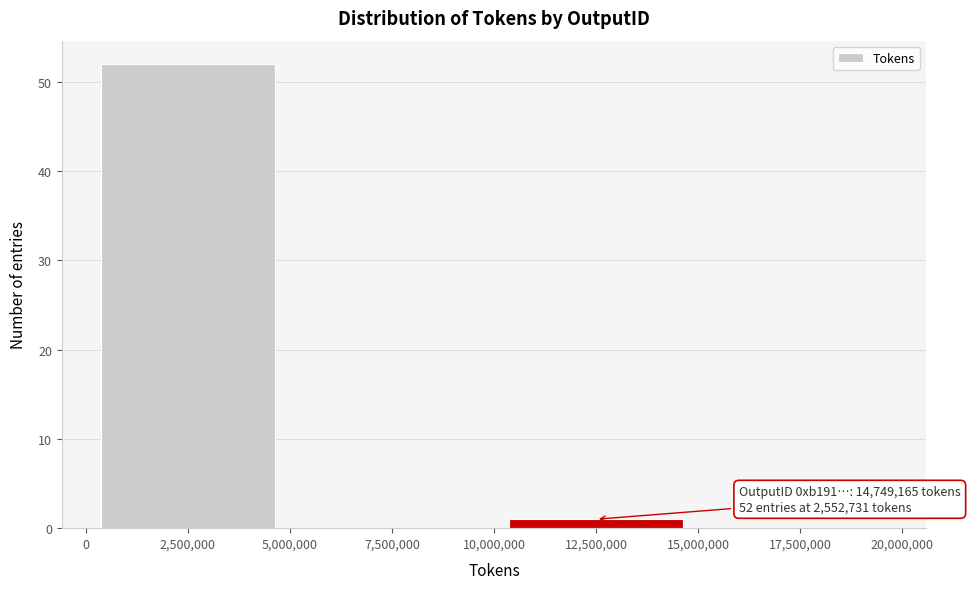

Which range on the x-axis has the tallest bar?

0 to 5,000,000